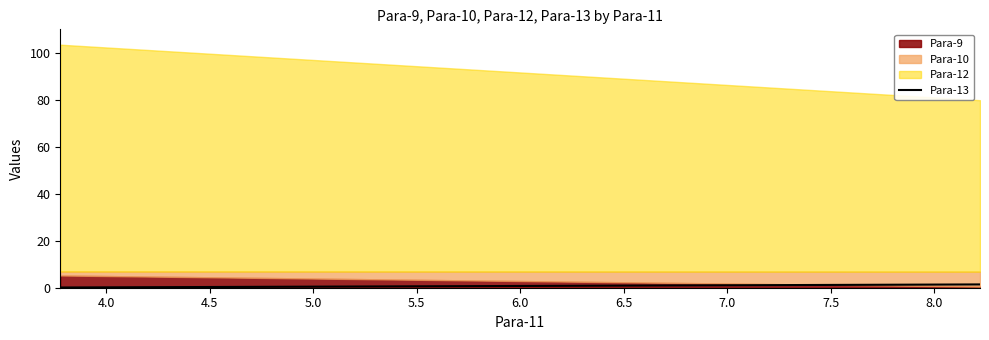

What is the highest value of the Para-9 series?

5.2